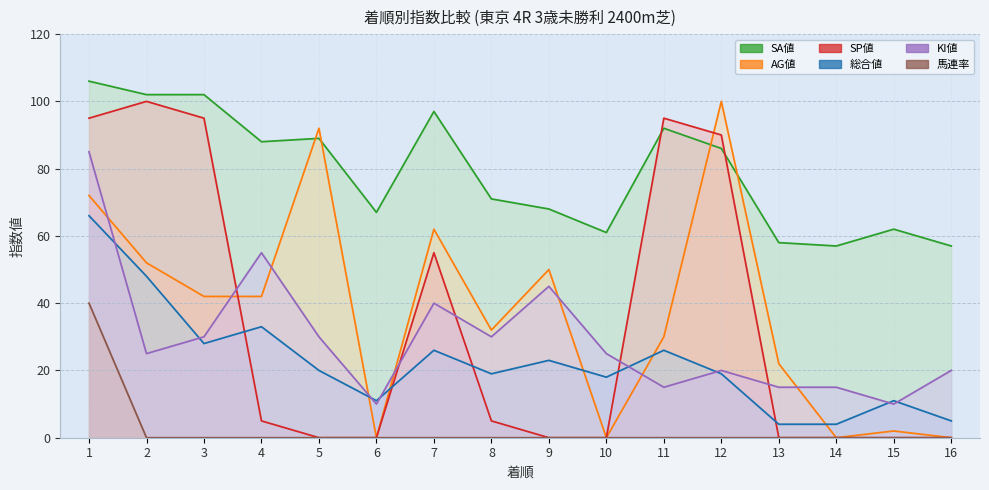

Reading right to left, list all the values displayed in this chart.

総合値: 5	11	4	4	19	26	18	23	19	26	11	20	33	28	48	66
SA値: 57	62	57	58	86	92	61	68	71	97	67	89	88	102	102	106
AG値: 0	2	0	22	100	30	0	50	32	62	0	92	42	42	52	72
SP値: 0	0	0	0	90	95	0	0	5	55	0	0	5	95	100	95
KI値: 20	10	15	15	20	15	25	45	30	40	10	30	55	30	25	85
馬連率: 0	0	0	0	0	0	0	0	0	0	0	0	0	0	0	40